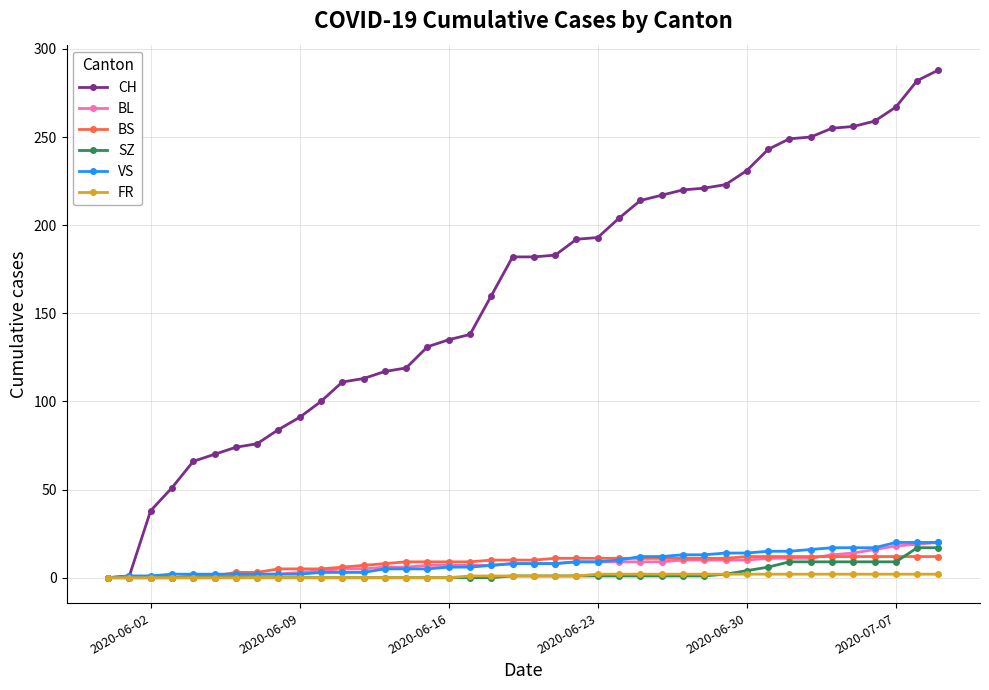

What are all the series names shown in the legend?

CH, BL, BS, SZ, VS, FR